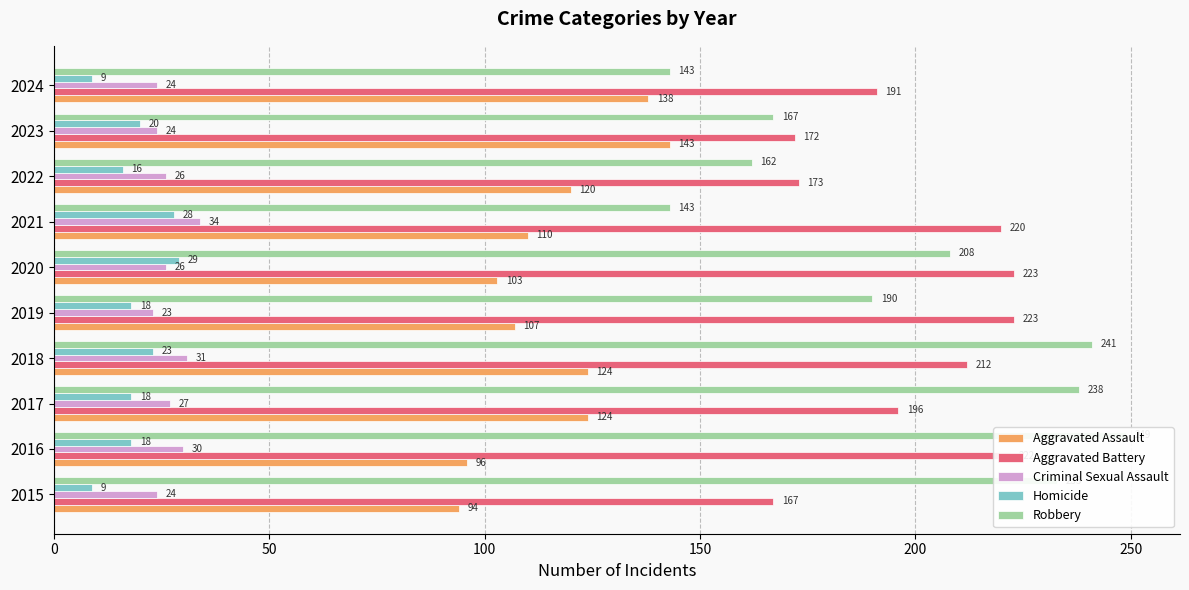

What is the value of the Homicide bar at the 7th from the left?

28